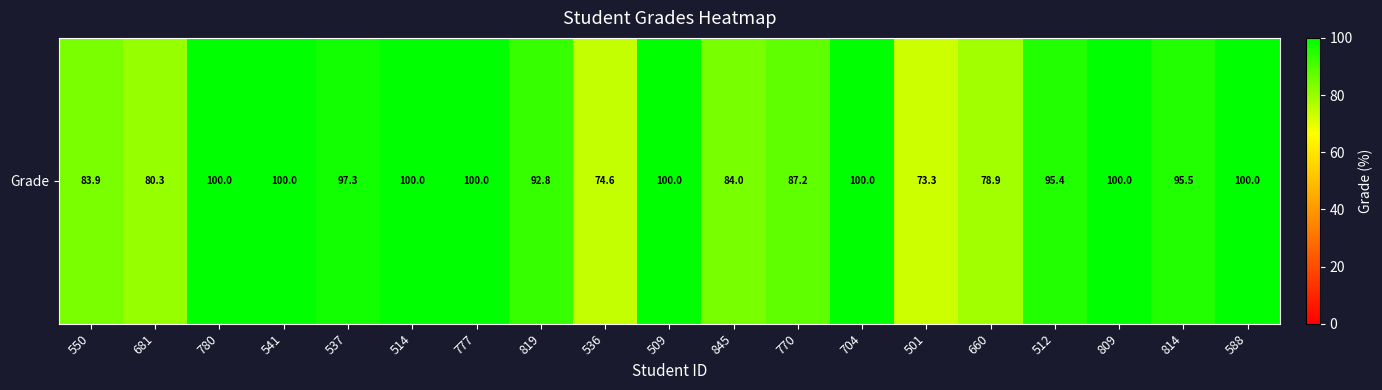

Count the number of categories in the chart.

19